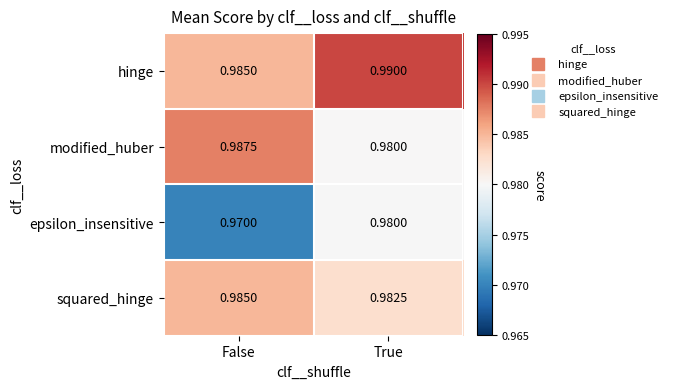

Is the value of squared_hinge at True greater than the value of epsilon_insensitive at True?

Yes